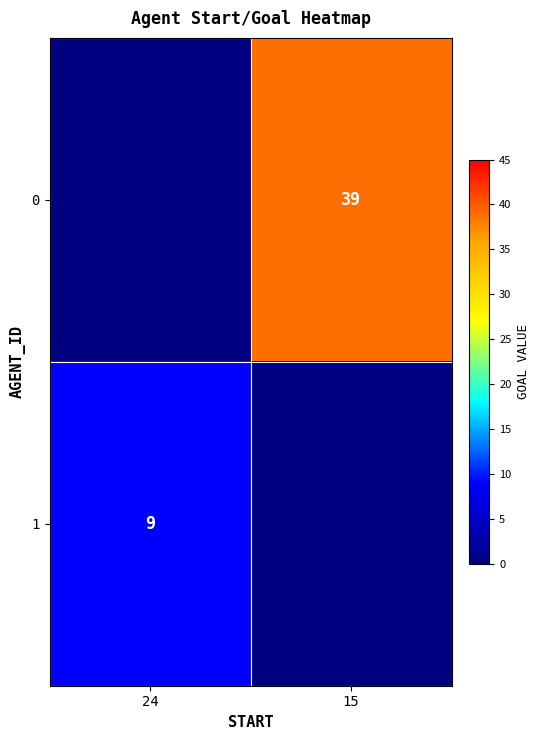

Between 15 and 24, which is larger?

15